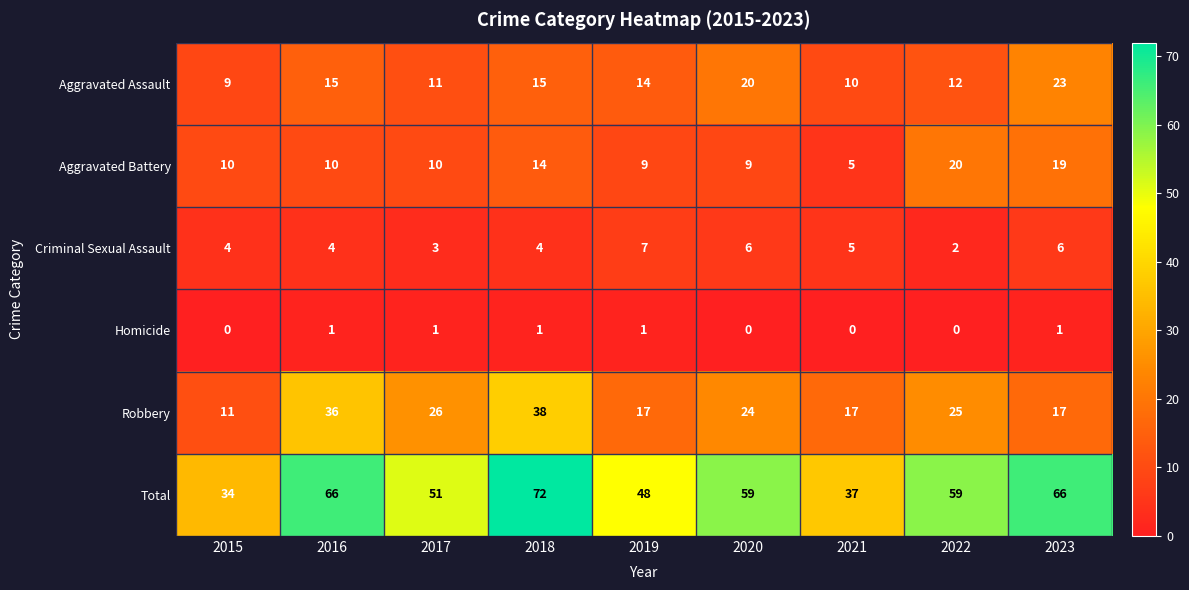

What is the difference between the Aggravated Assault values at 2023 and 2016?

8